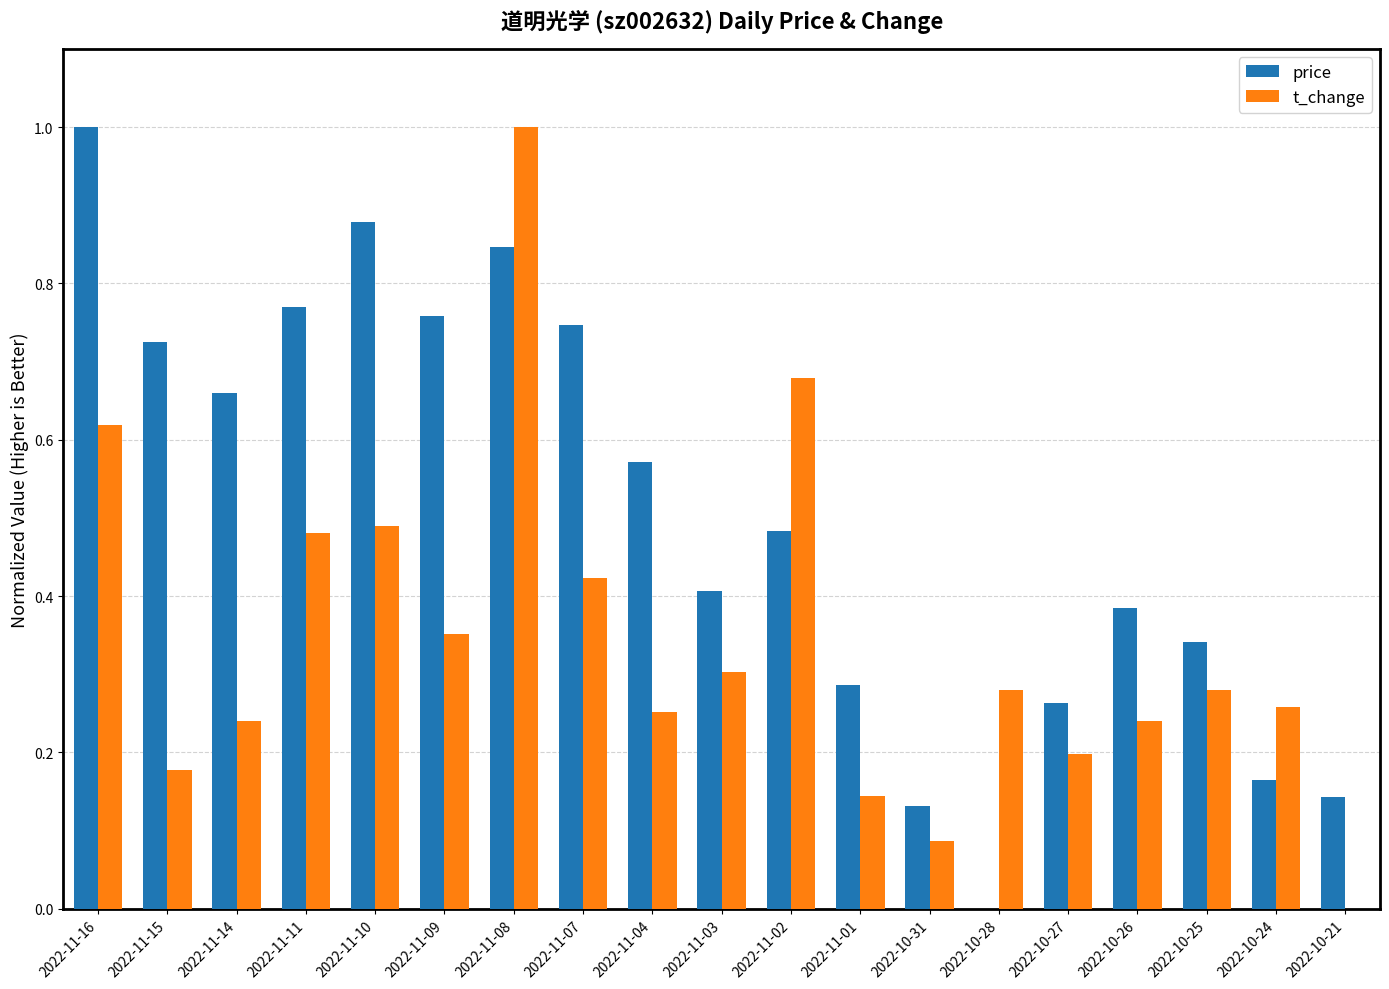

Is the value of price at 2022-11-03 greater than the value of t_change at 2022-10-25?

Yes